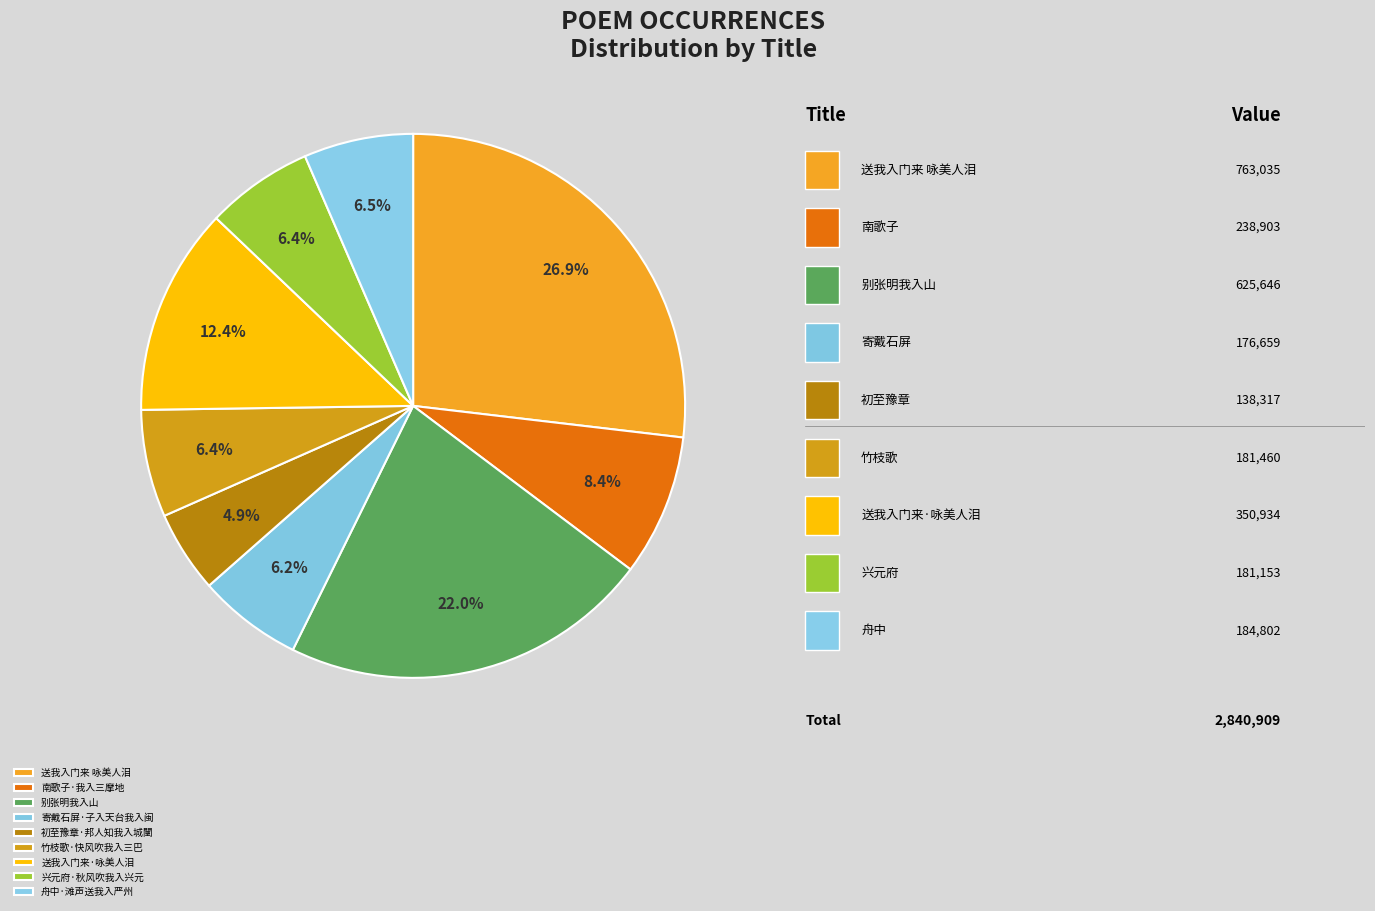

To the nearest percent, what portion does 竹枝歌·快风吹我入三巴 represent?

6%